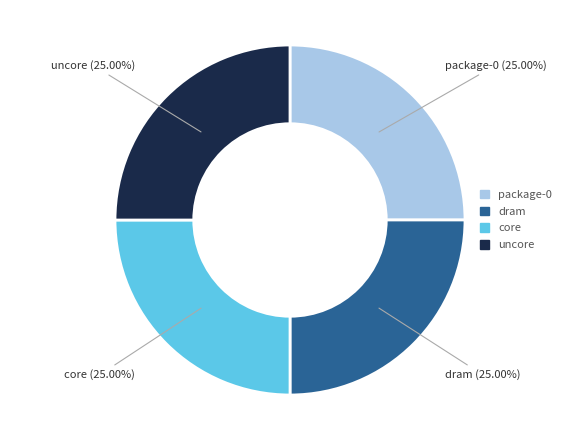

To the nearest percent, what percentage of the pie is package-0?

25%